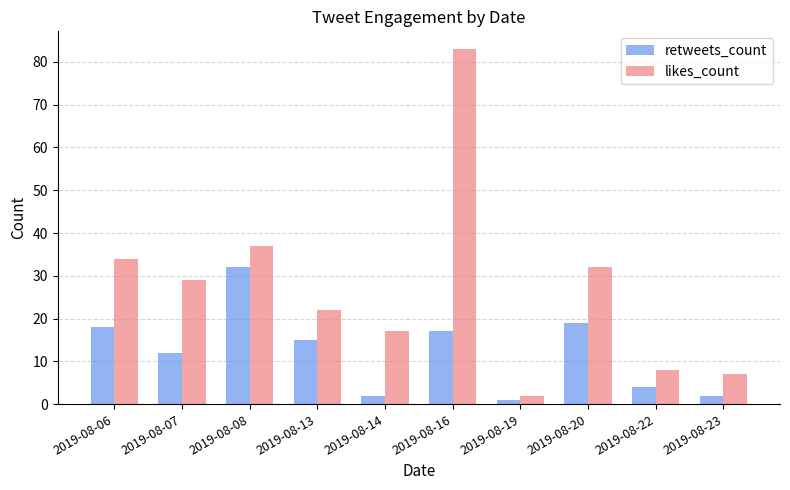

List the labels in order of likes_count value, largest first.

2019-08-16, 2019-08-08, 2019-08-06, 2019-08-20, 2019-08-07, 2019-08-13, 2019-08-14, 2019-08-22, 2019-08-23, 2019-08-19